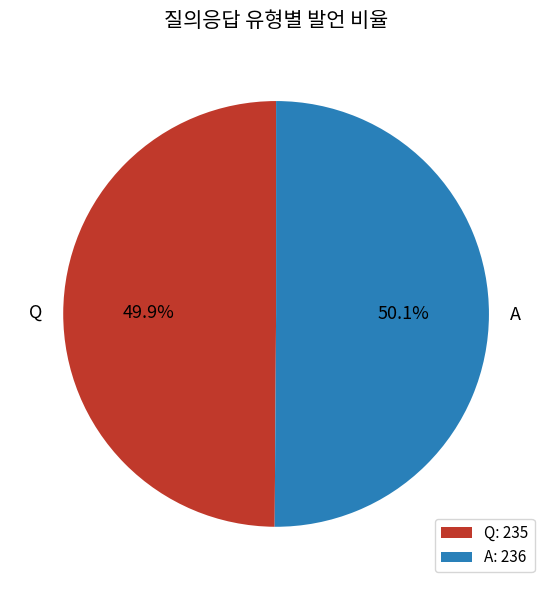

Does any single category account for the majority?

Yes